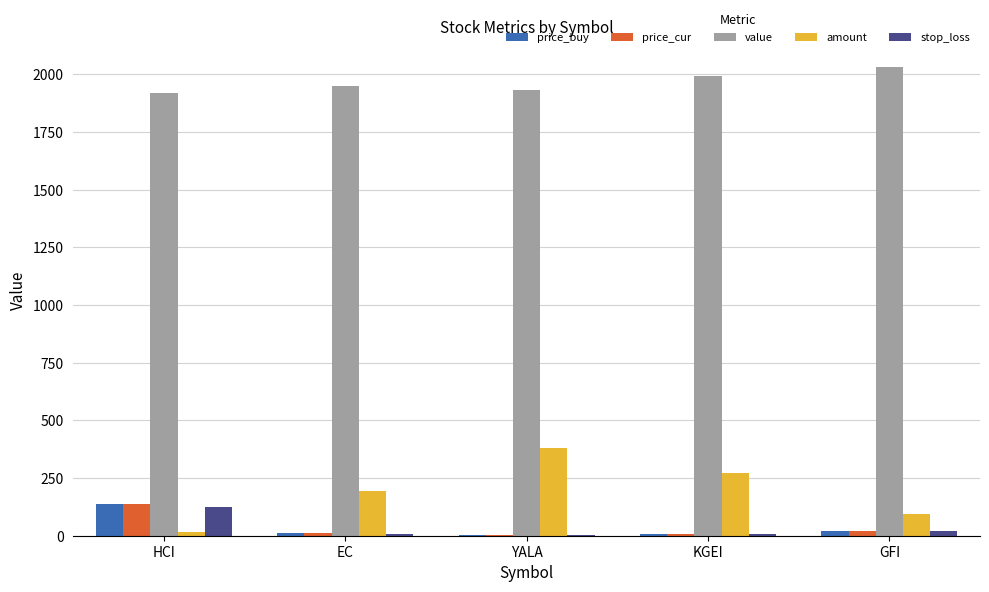

Between YALA and GFI, which series saw the biggest shift?

amount